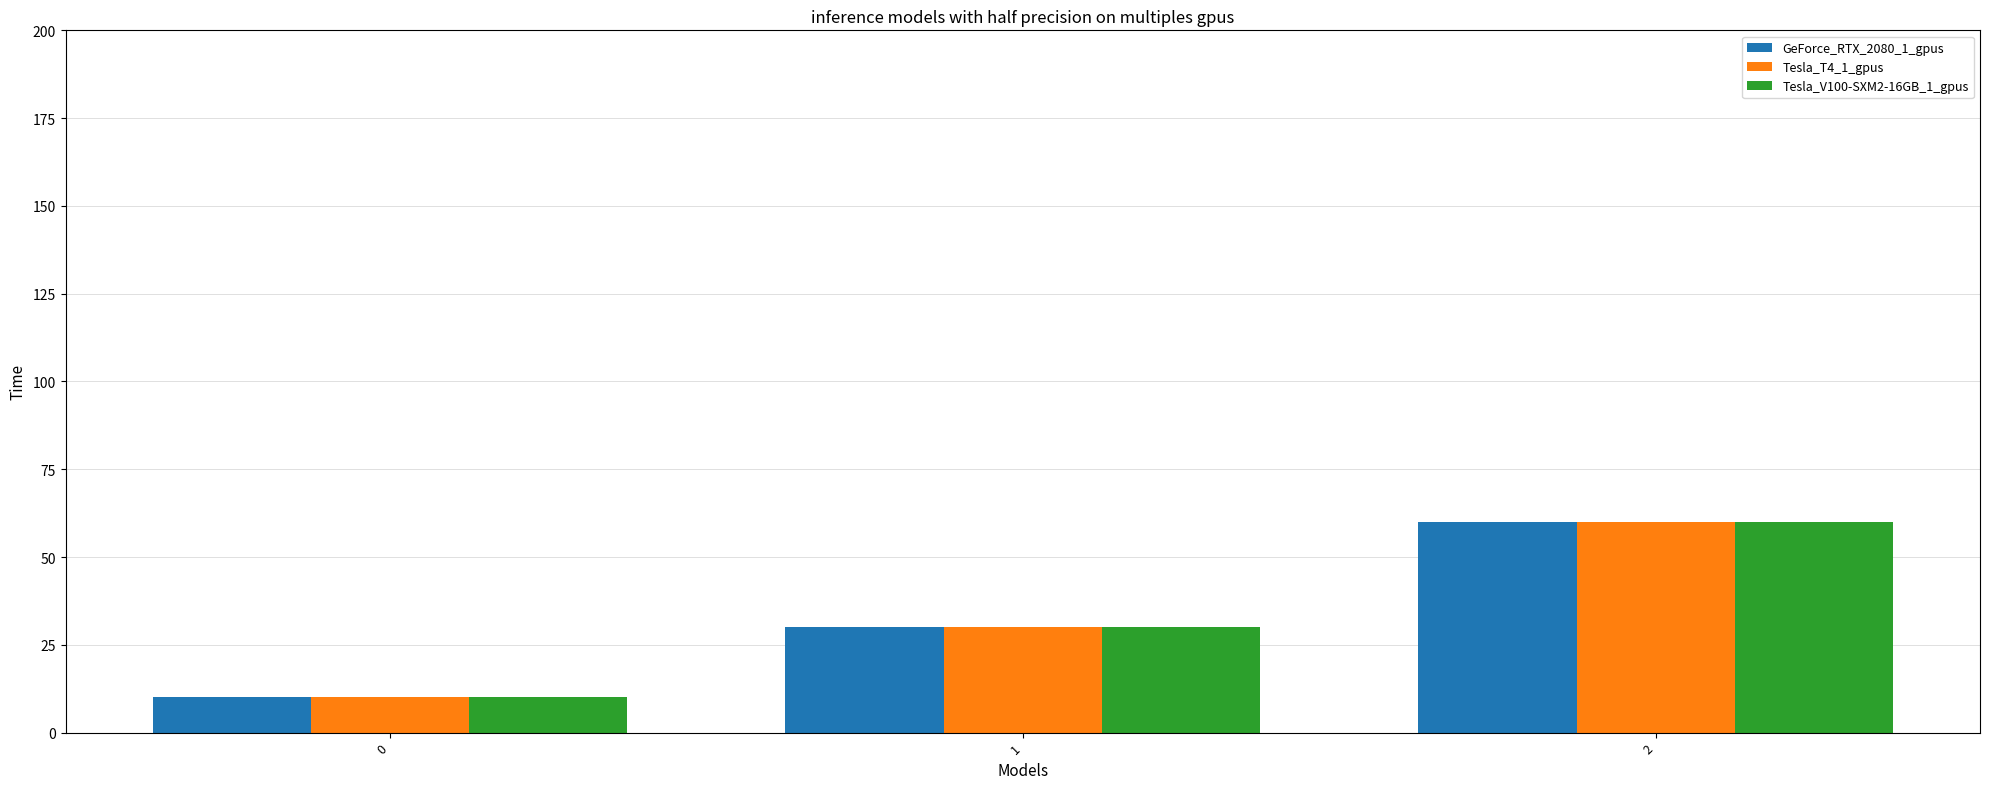

How many bars are there in each group?

3